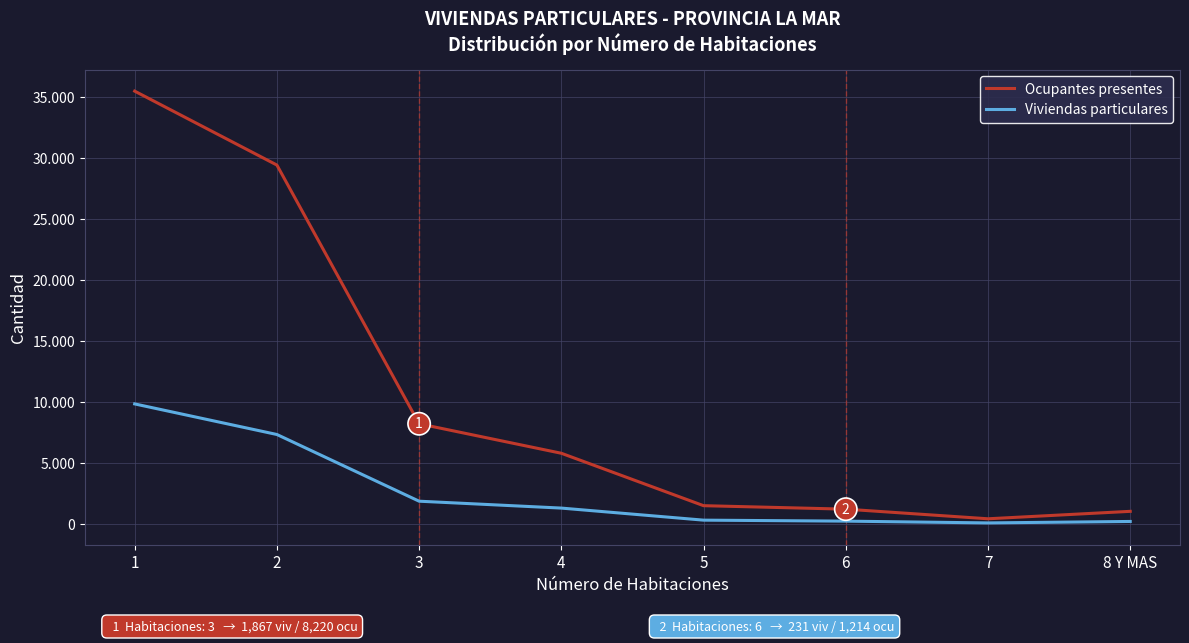

True or false: Viviendas particulares and Ocupantes presentes intersect in this chart.

False